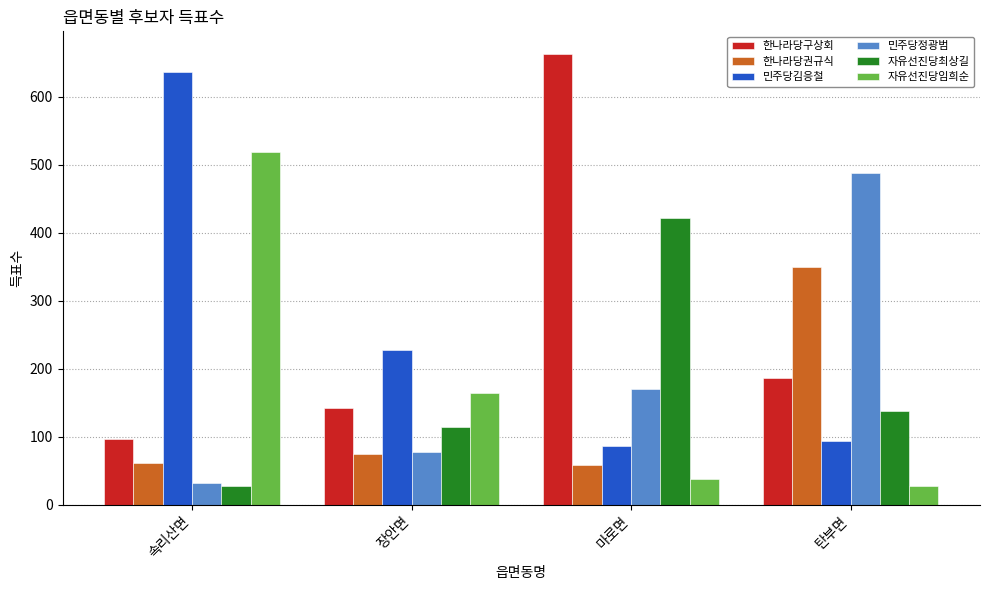

True or false: 민주당정광범 has a value of 170 at 마로면.

True